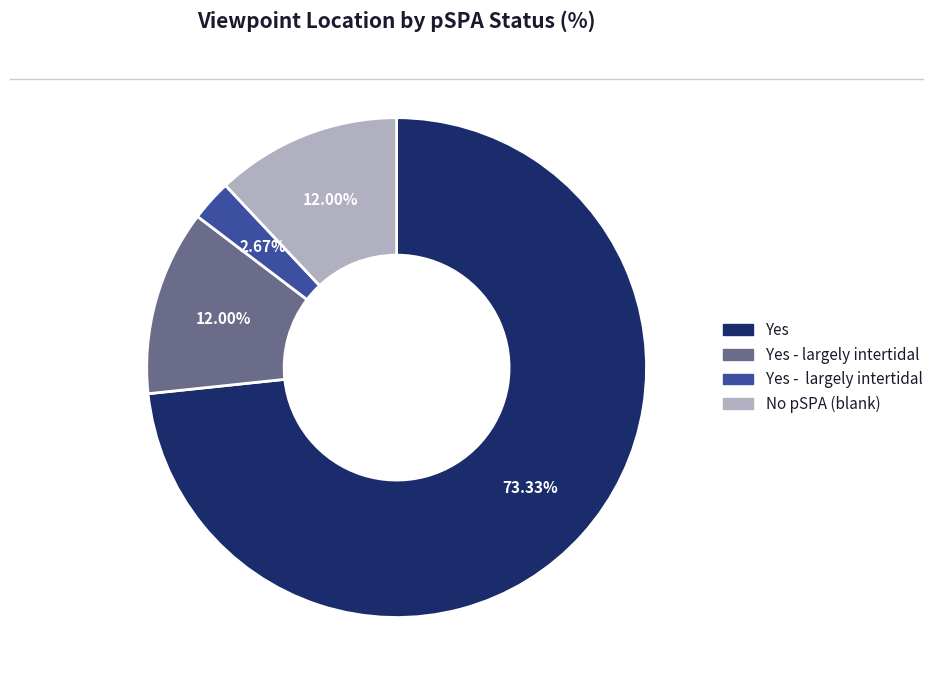

How many slices are in this pie chart?

4